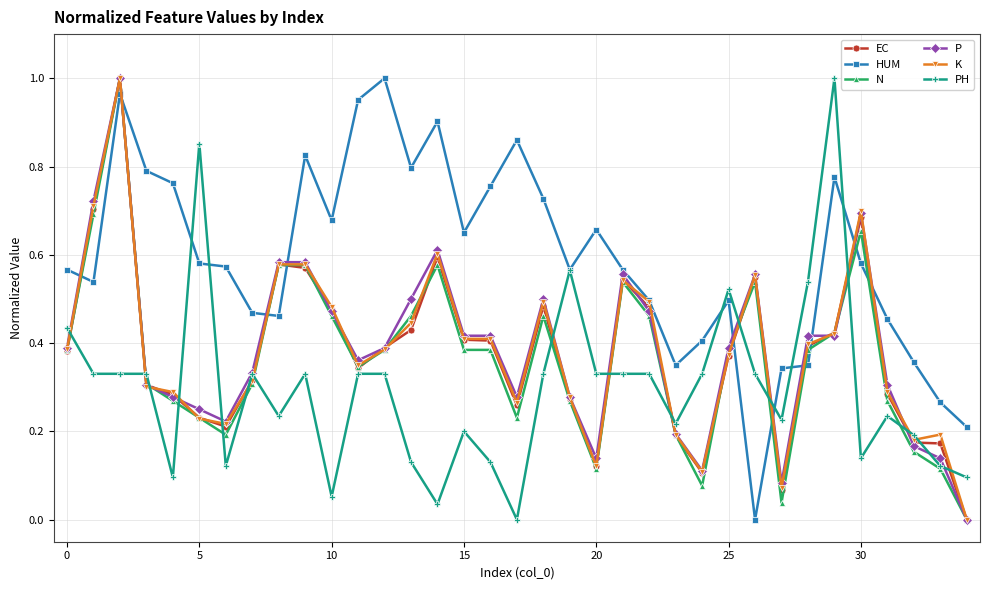

Does the chart have visible grid lines?

Yes